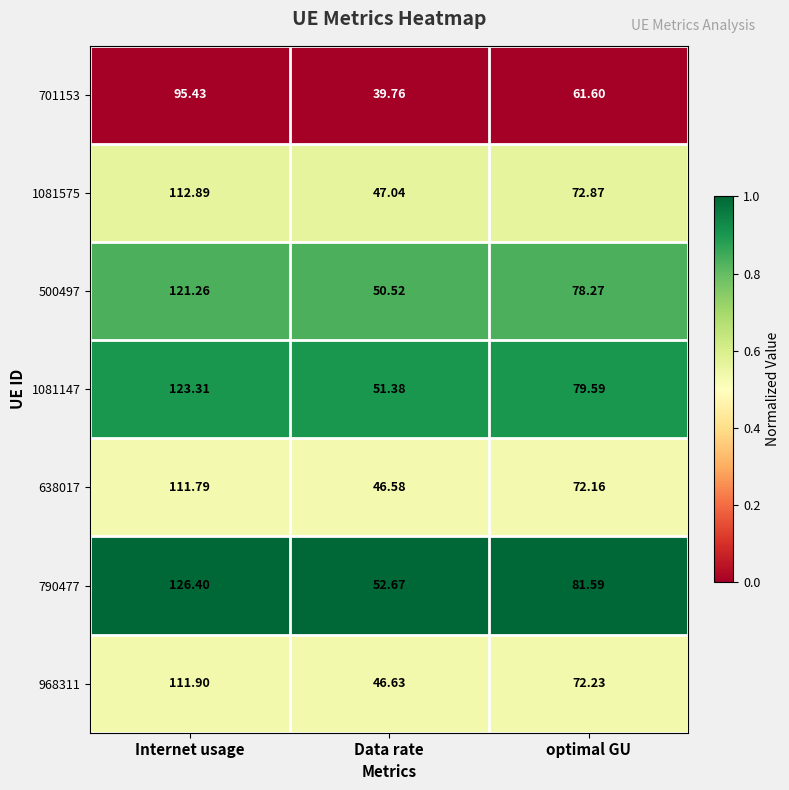

What is the spread (max minus min) of values at Internet usage?

31.0